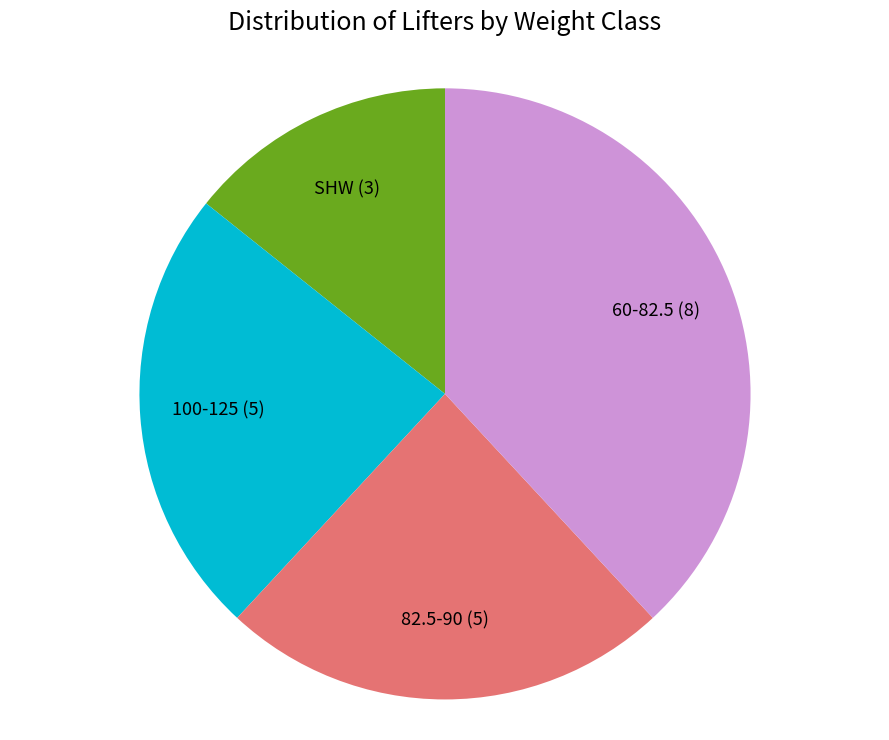

Which slice is the smallest?

SHW (3)